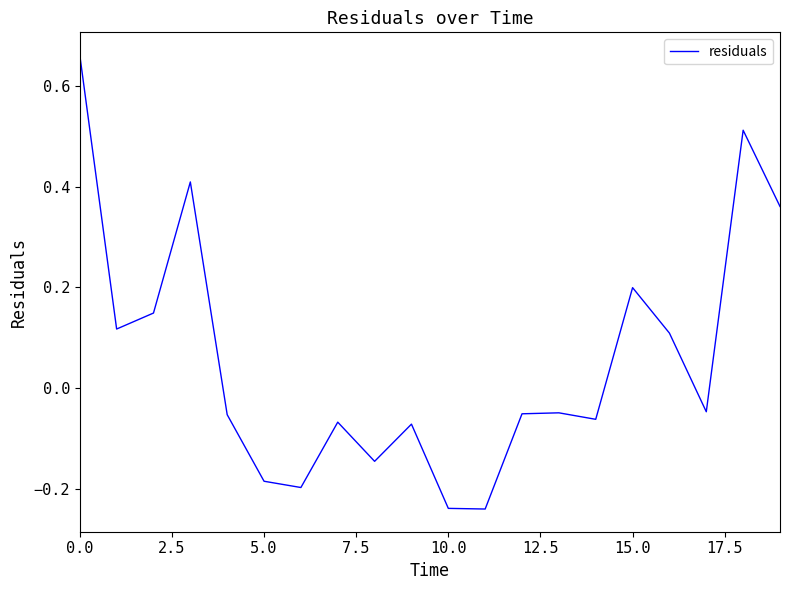

What is the difference between the maximum and minimum values?

0.9